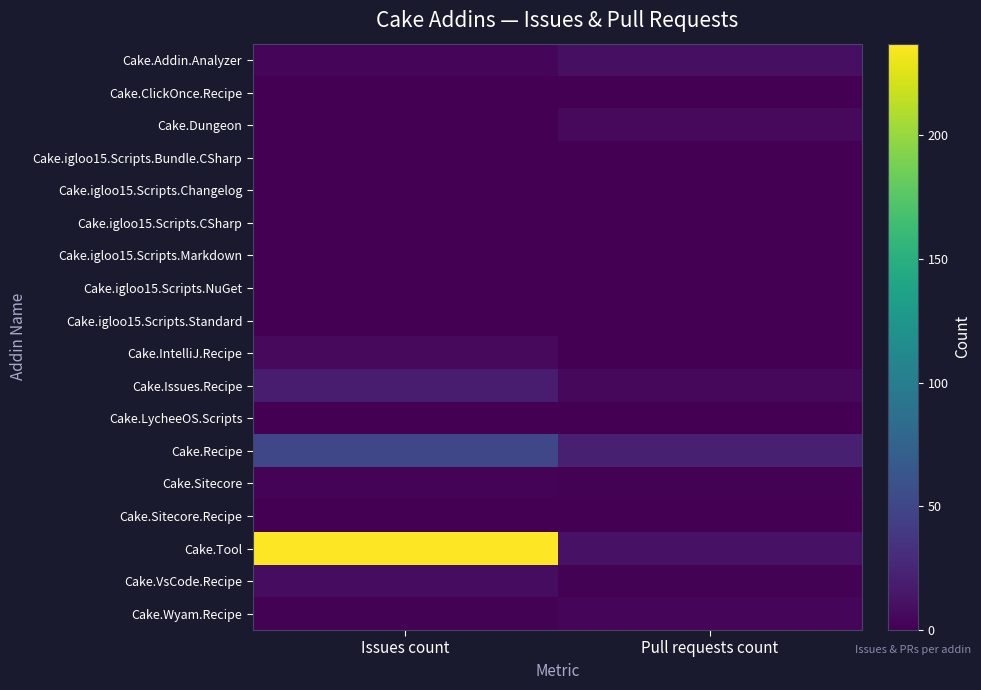

What is the difference between the highest and lowest values at Issues count?

237